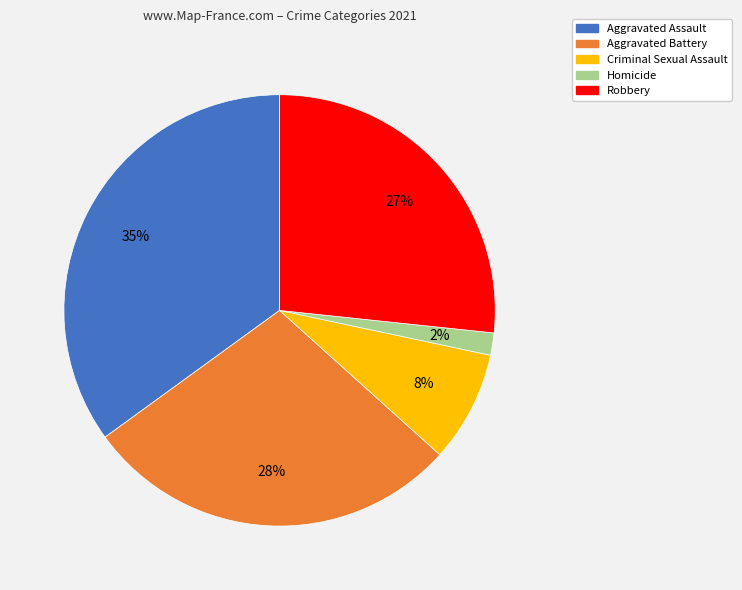

What percentage is the Criminal Sexual Assault slice, to the nearest percent?

8%